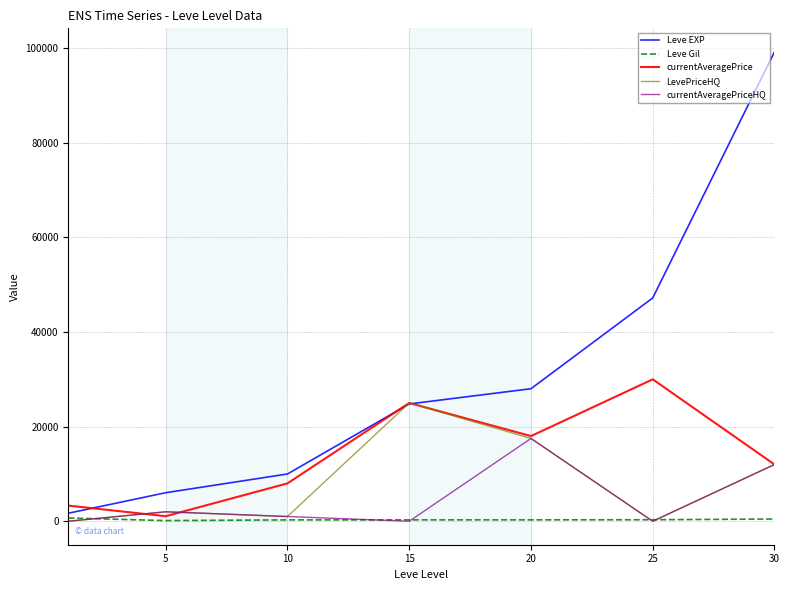

List the series in order of their peak value, lowest first.

Leve Gil, currentAveragePriceHQ, LevePriceHQ, currentAveragePrice, Leve EXP